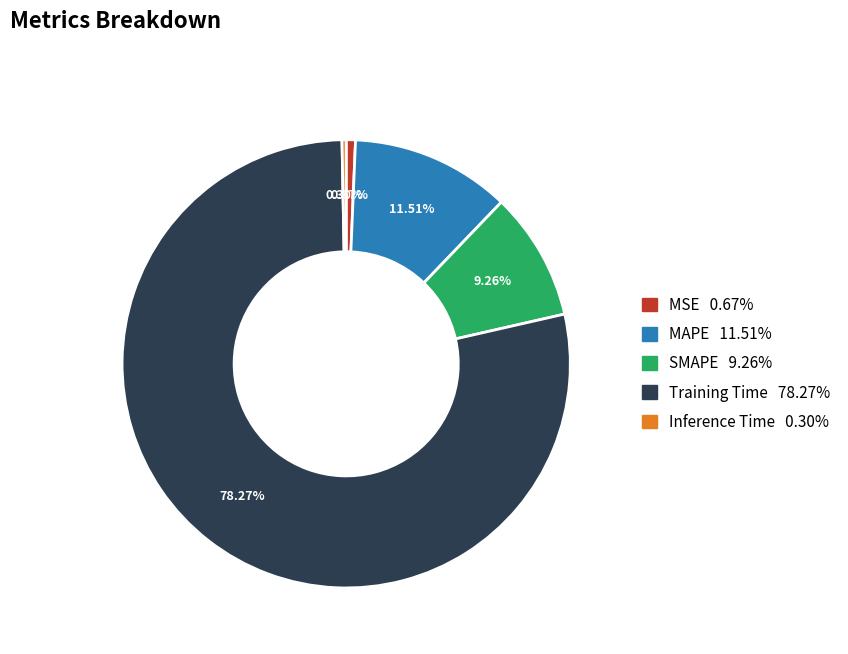

The Training Time slice represents 78% of the pie. True or false?

True